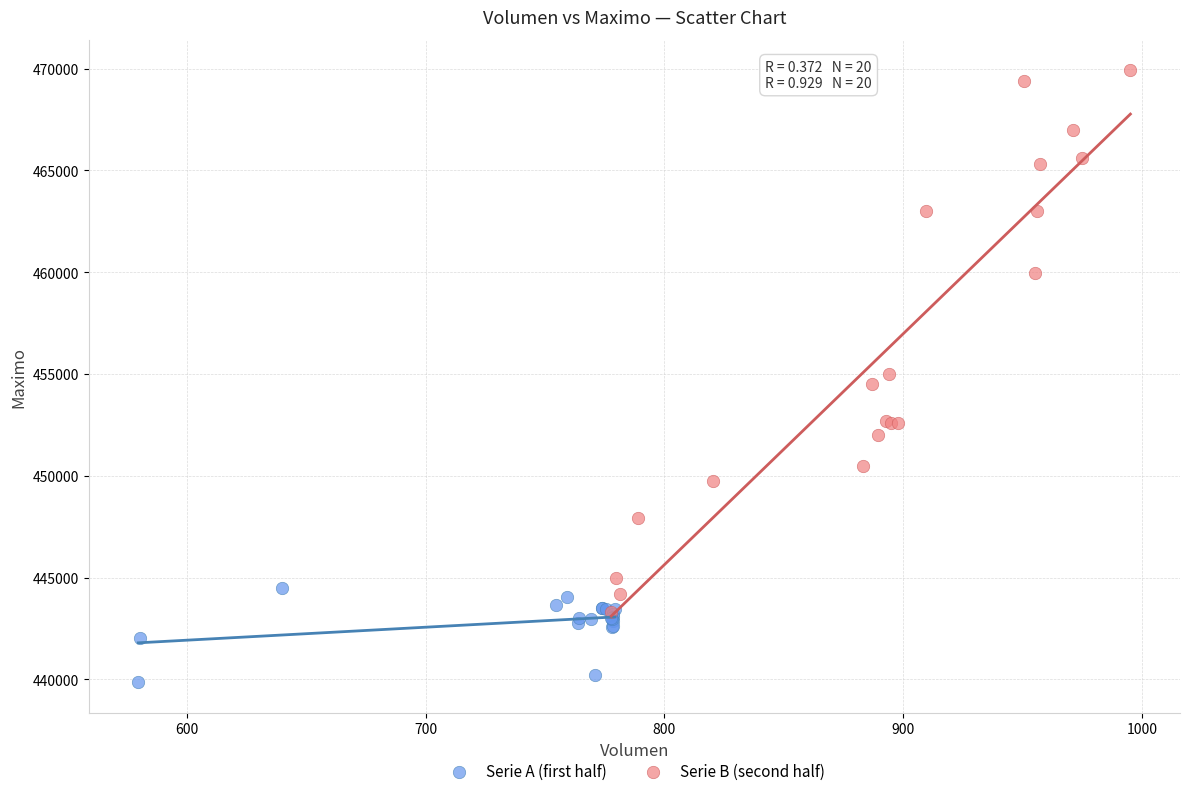

Which series reaches the minimum Y coordinate?

Serie A (first half)